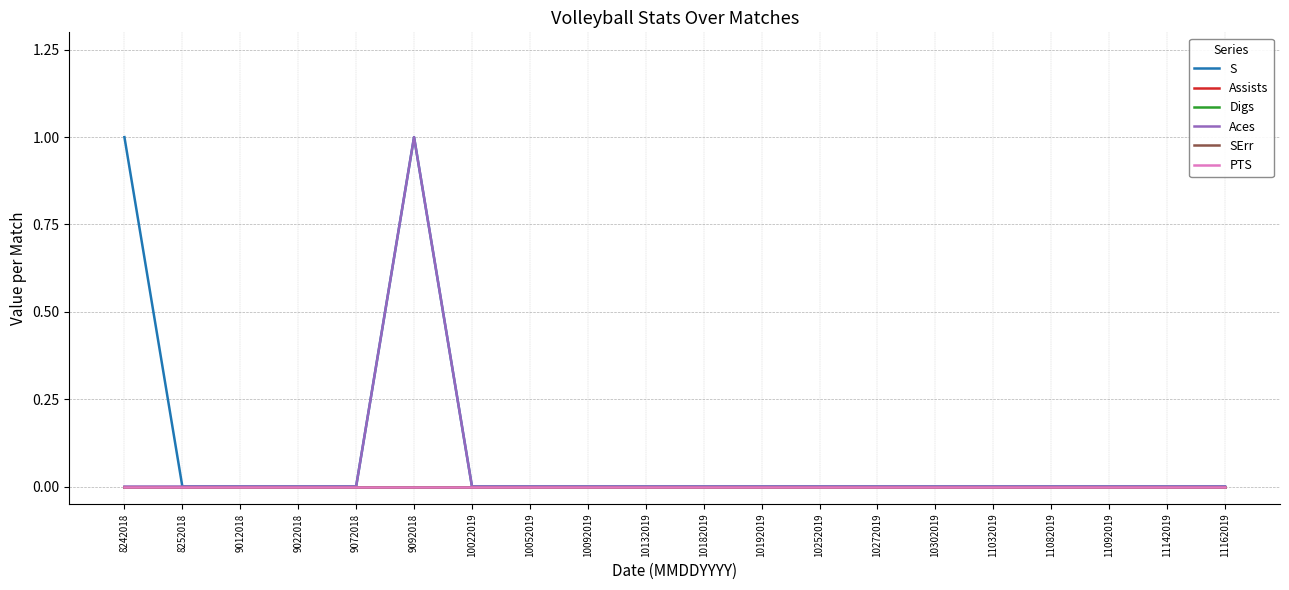

What is the maximum value shown in the chart?

1